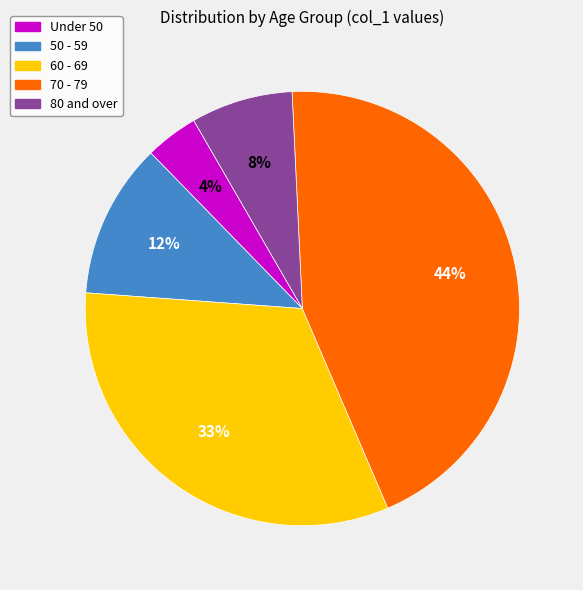

To the nearest percent, what is the average slice percentage?

20%